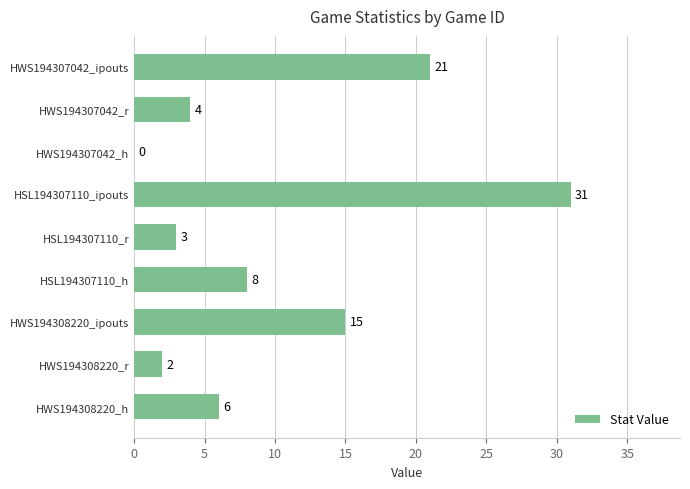

What is the sum of all values?

90